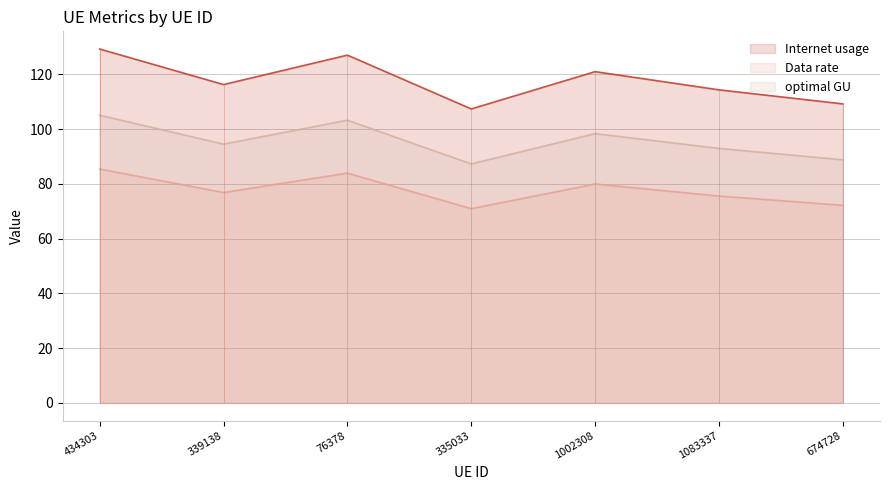

Reading left to right, what are all the values shown in this chart?

Internet usage: 434303=85.4	339138=76.9	76378=84.0	335033=71.0	1002308=80.0	1083337=75.6	674728=72.2
Data rate: 434303=129.3	339138=116.3	76378=127.1	335033=107.4	1002308=121.0	1083337=114.4	674728=109.3
optimal GU: 434303=105.1	339138=94.6	76378=103.3	335033=87.3	1002308=98.4	1083337=93.0	674728=88.8